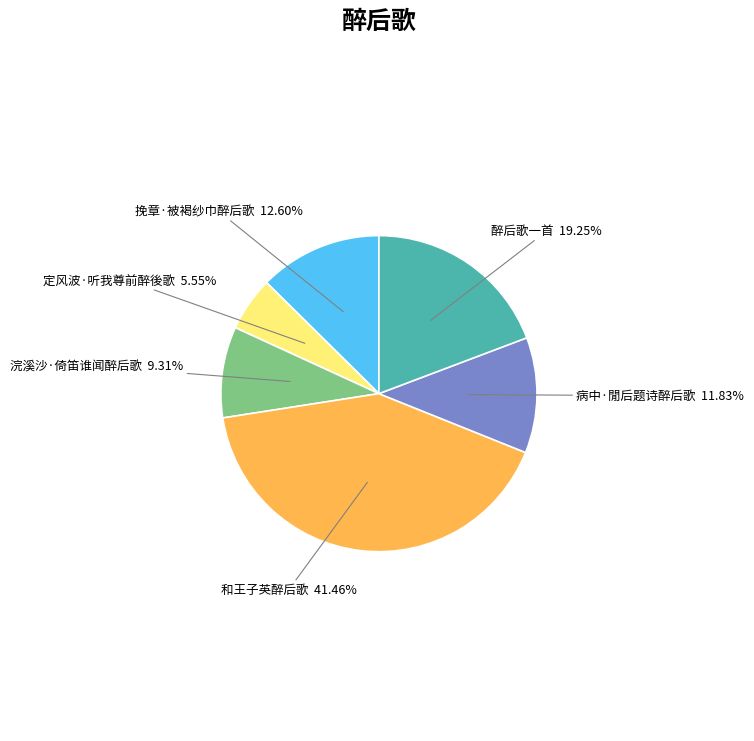

What is the ratio of the value at 浣溪沙·倚笛谁闻醉后歌 to the value at 病中·閒后题诗醉后歌?

0.8